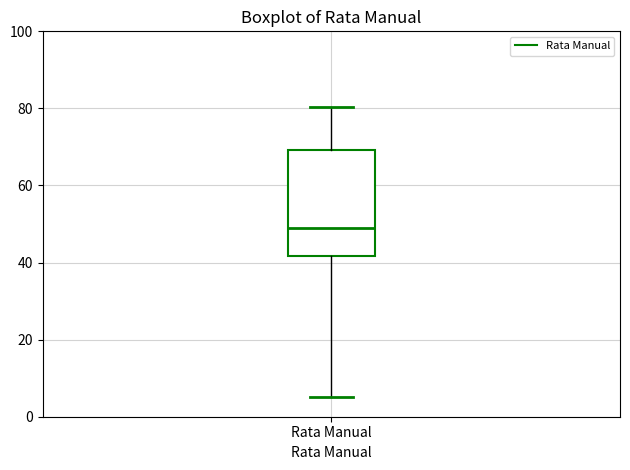

Where does the upper whisker of the box for Rata Manual end on the y-axis? The values are not printed on the chart, so give them approximately, as read against the axis.

80